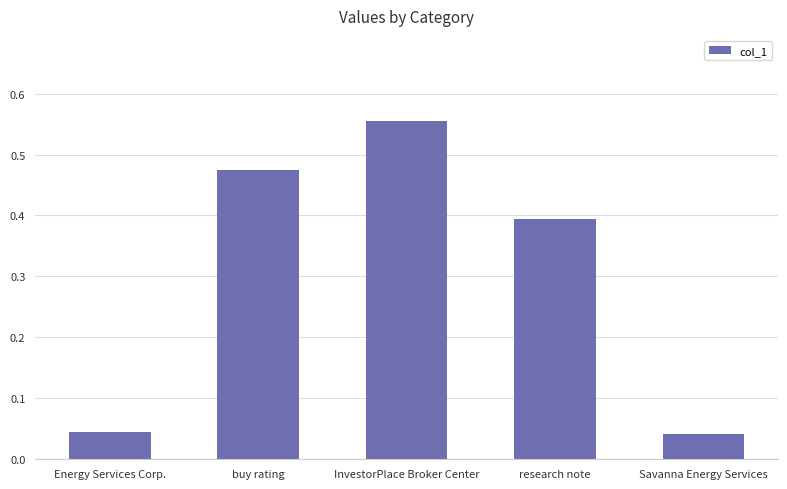

At which category does the chart reach its peak across all series?

InvestorPlace Broker Center